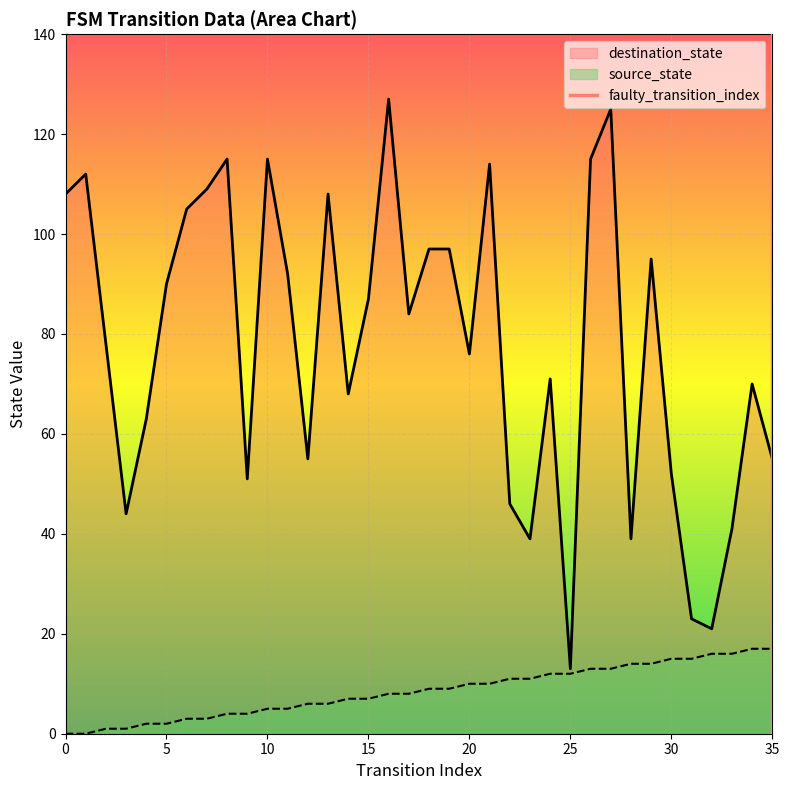

At which label does destination_state reach its minimum?

25